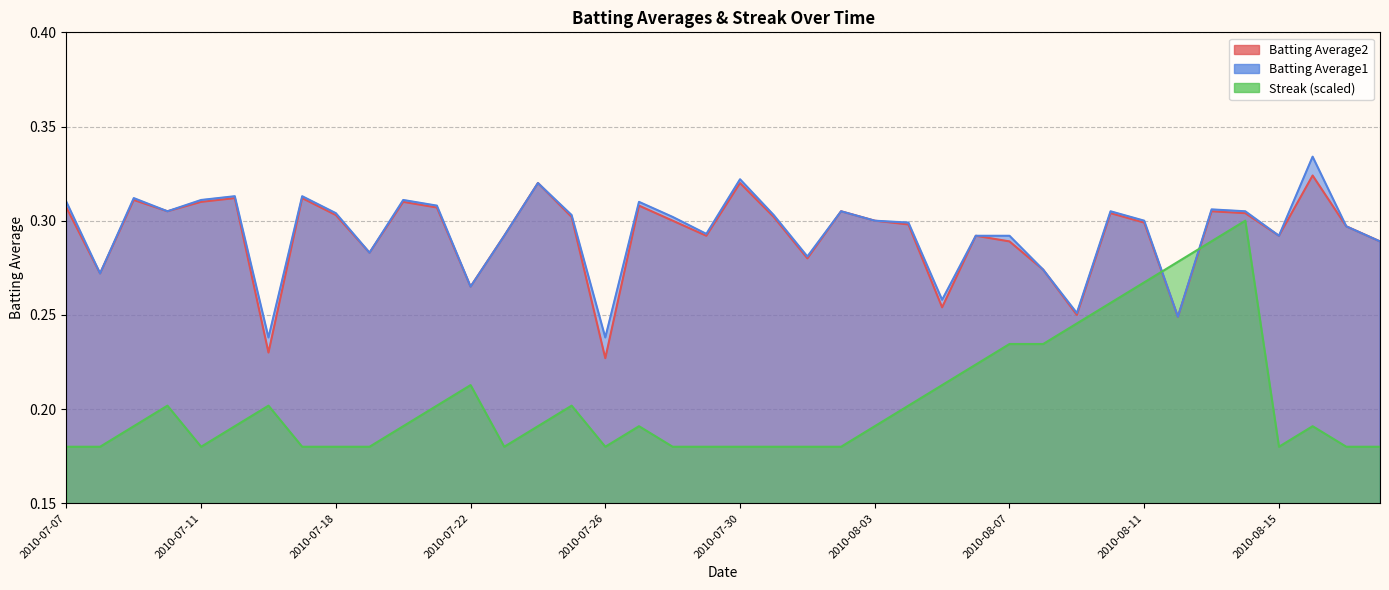

What is the sum of the Batting Average2 values at 2010-07-15 and 2010-07-07?

0.6